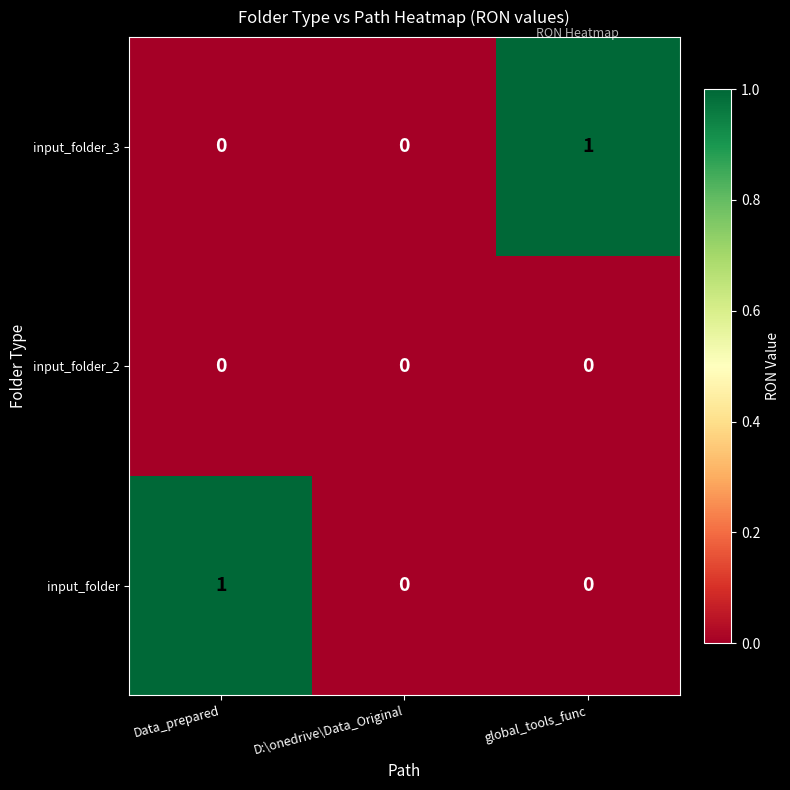

Is it true that input_folder_2 equals 0 at global_tools_func?

True